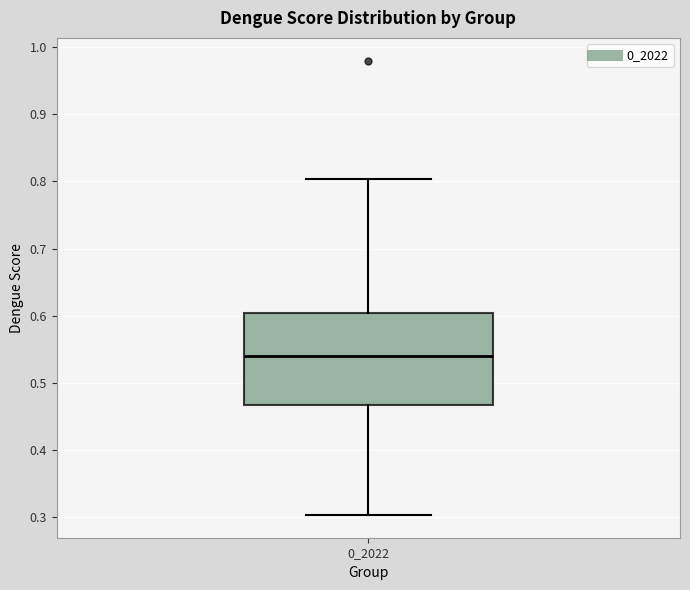

Read this box plot against the y-axis: the position of the median line, the range covered by the box, and the ends of both whiskers. The values are not printed on the chart, so give them approximately, as read against the axis.

median 0.54, box 0.47 to 0.60, whiskers 0.30 to 0.80